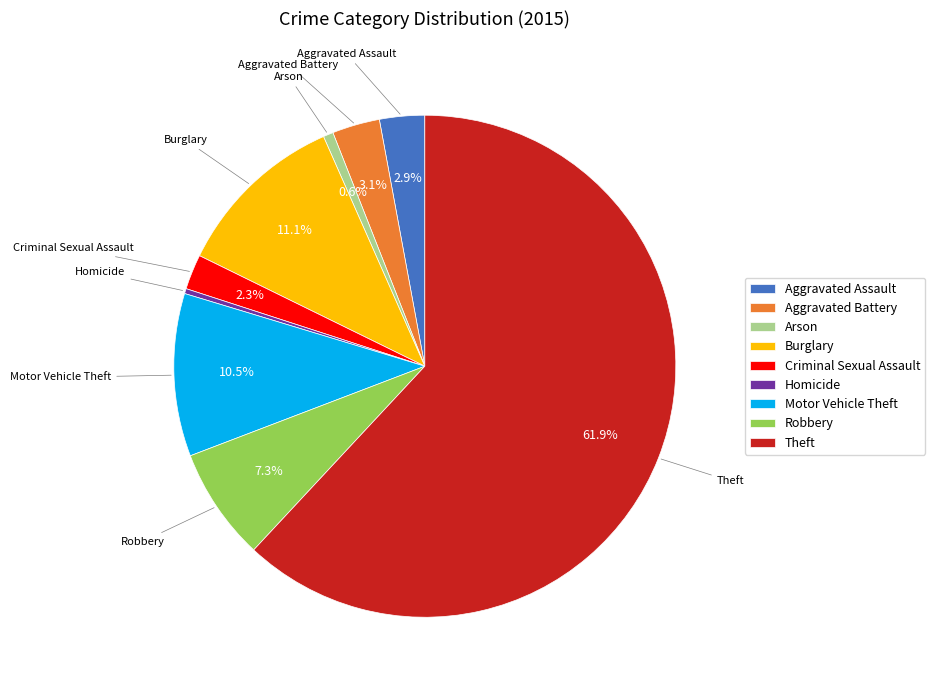

What is the total percentage of Aggravated Assault and Motor Vehicle Theft?

13.4%